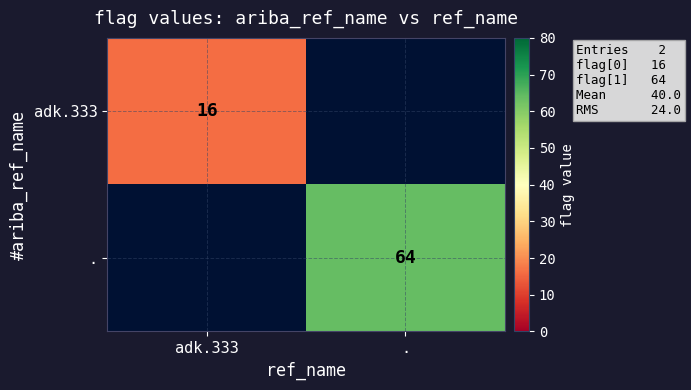

Is the value of adk.333 at adk.333 greater than the value of . at .?

No